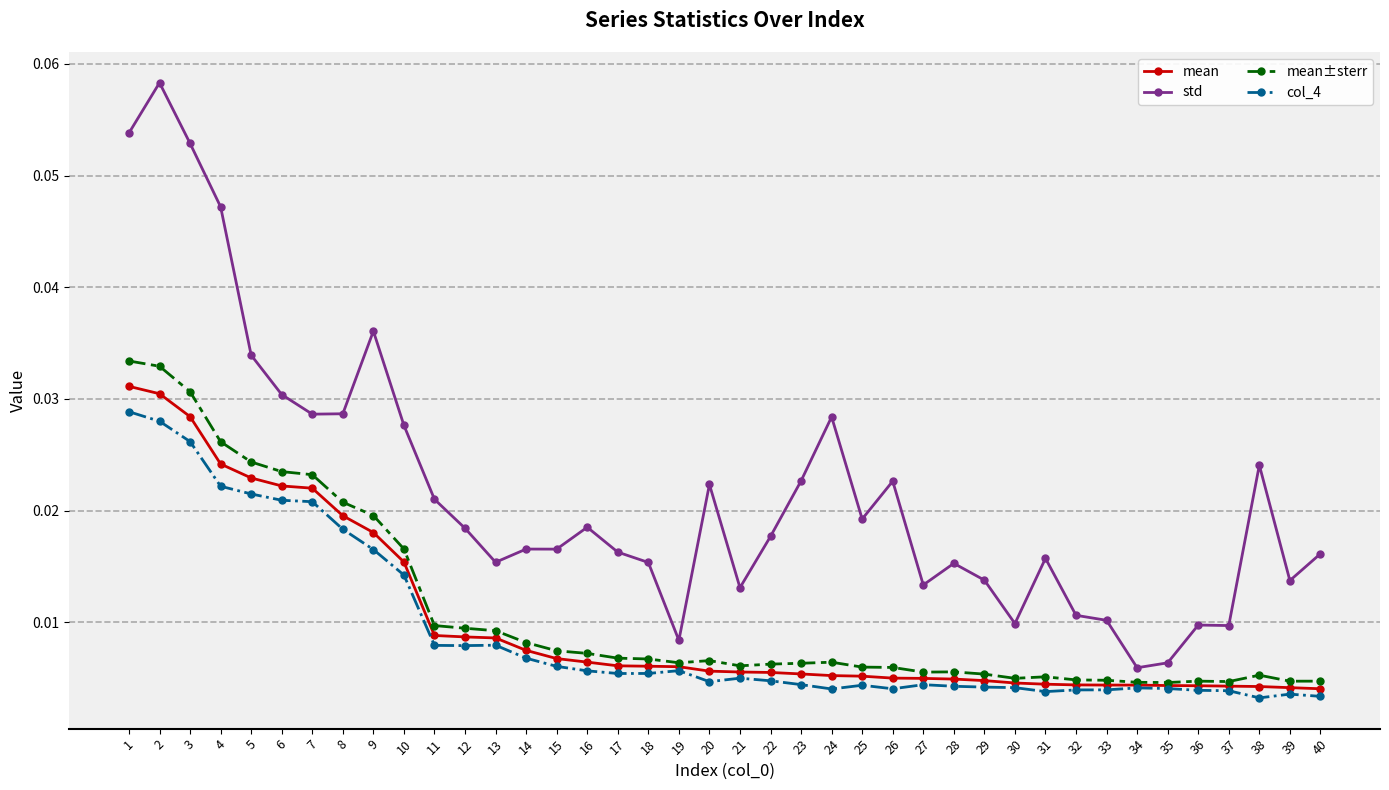

True or false: col_4 and mean±sterr cross at least once.

False